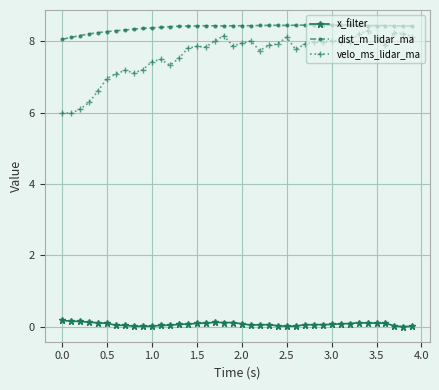

True or false: dist_m_lidar_ma and x_filter cross at least once.

False